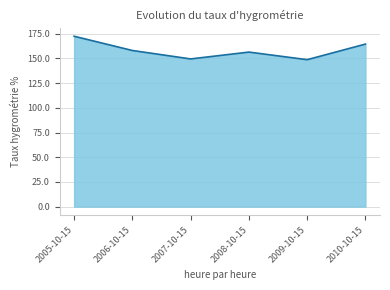

Does the chart have visible grid lines?

Yes